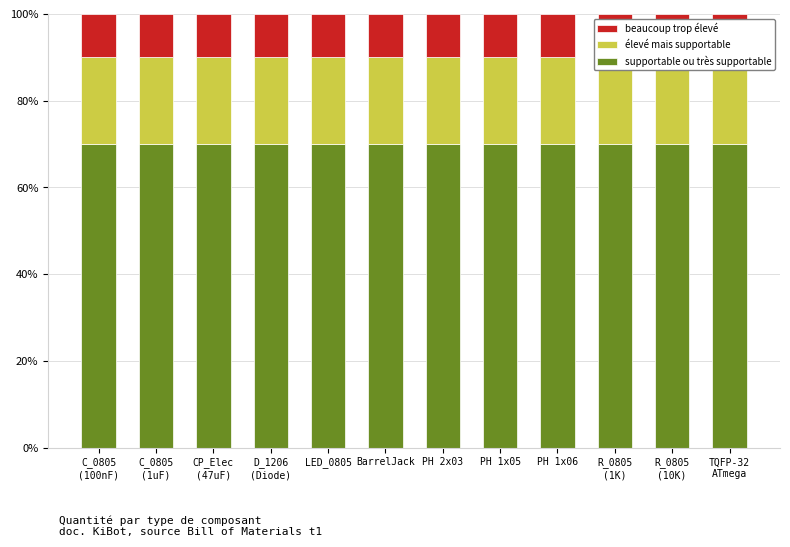

Which series has the widest spread of values?

supportable ou très supportable